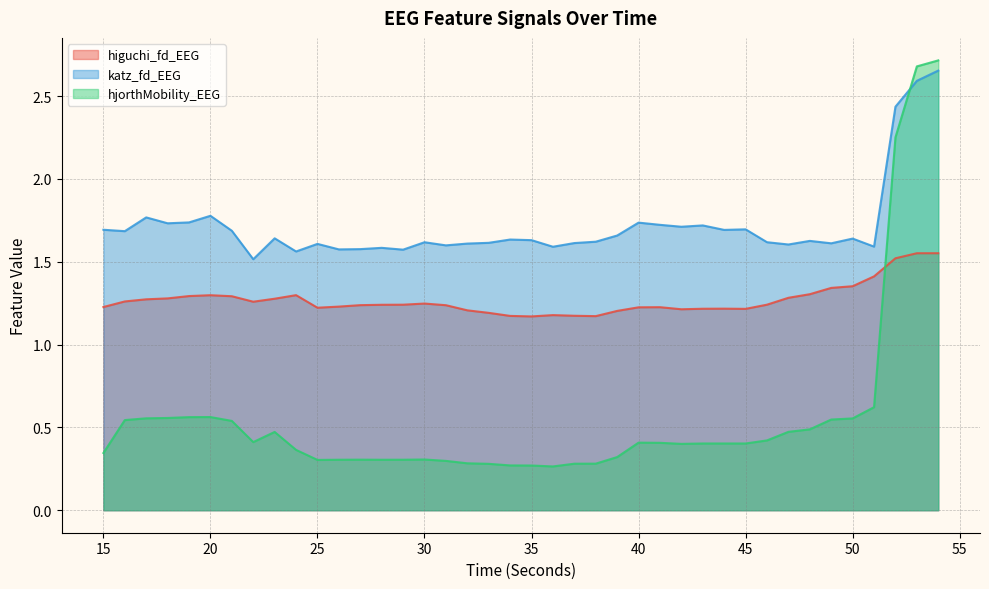

True or false: katz_fd_EEG has more than 2 points higher than both neighbors.

True